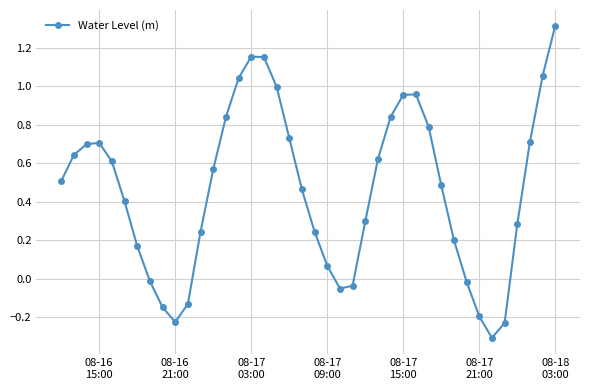

What is the smallest value displayed?

-0.3